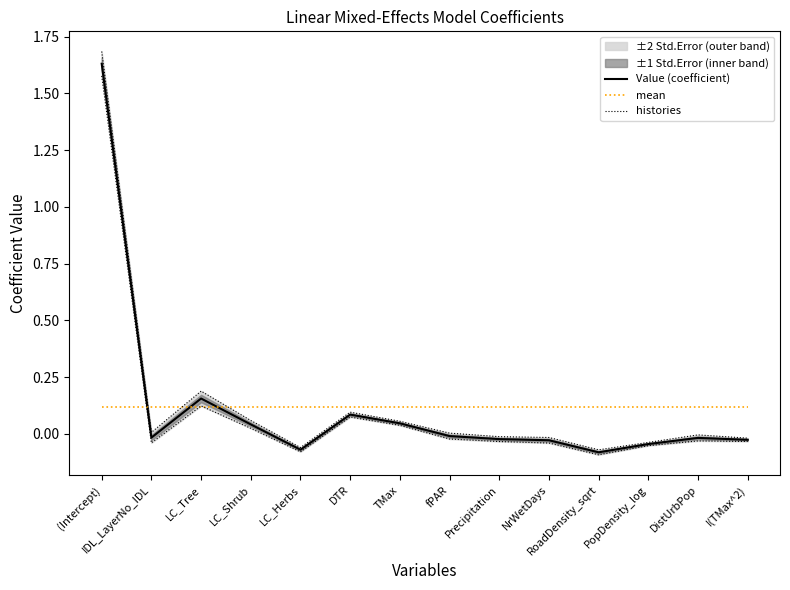

What is the label of the 3rd point from the right?

PopDensity_log